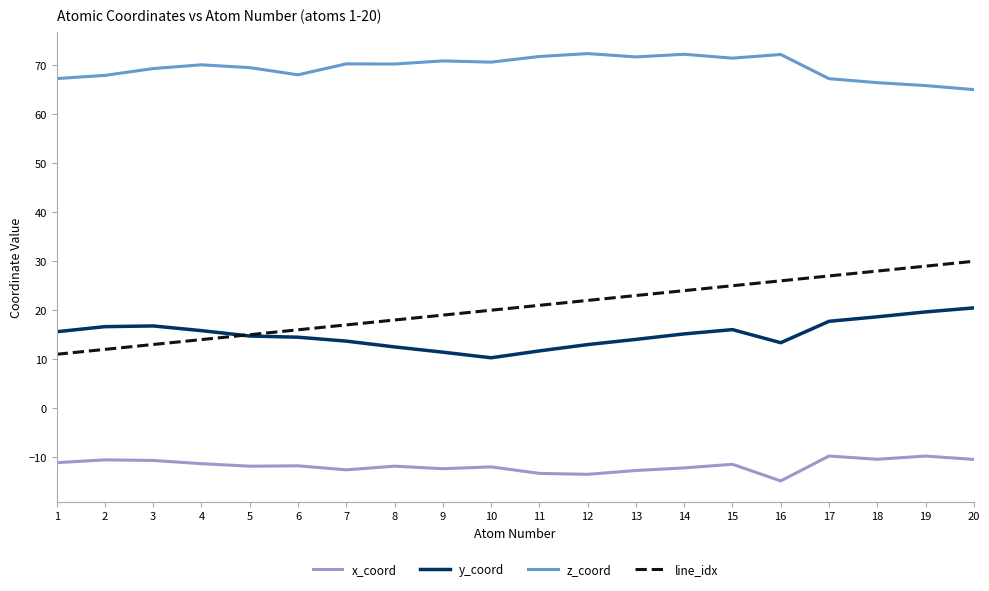

True or false: x_coord has a value of -11.3 at 4.

True